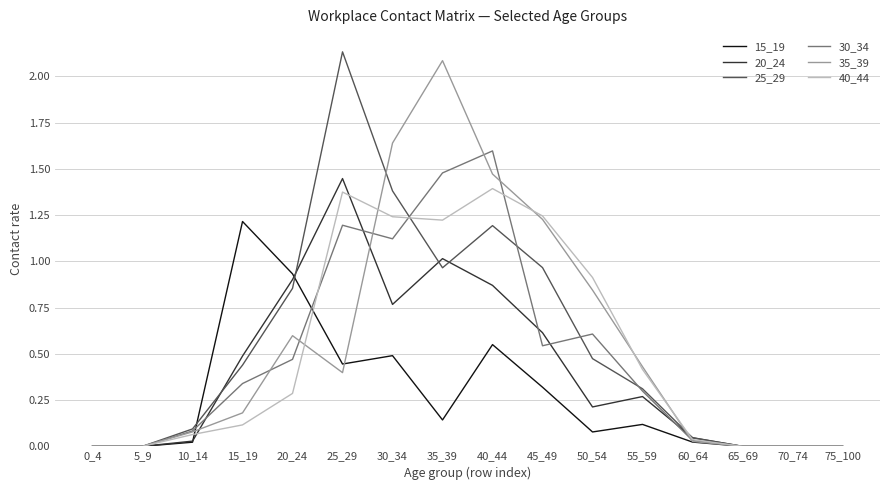

Is it true that 30_34 equals 0.0 at 0_4?

True